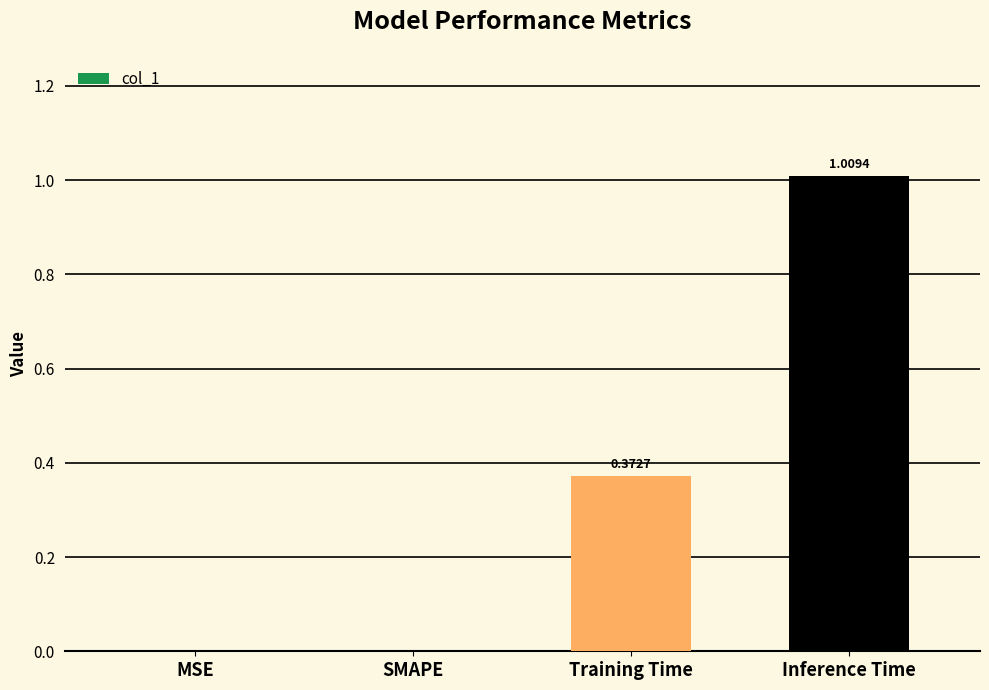

Count the number of values greater than 0.

2